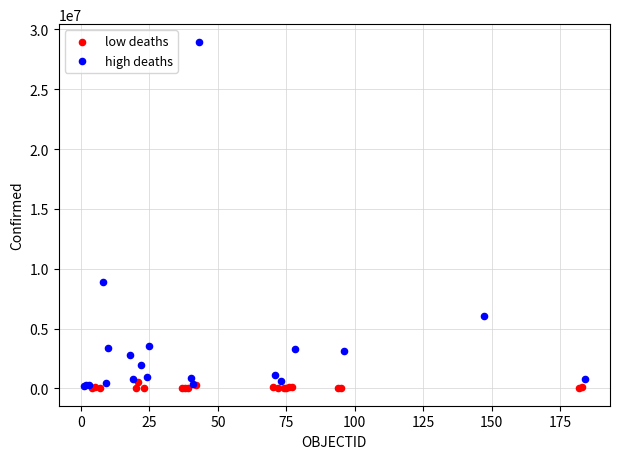

Which series reaches the maximum Y coordinate?

high deaths